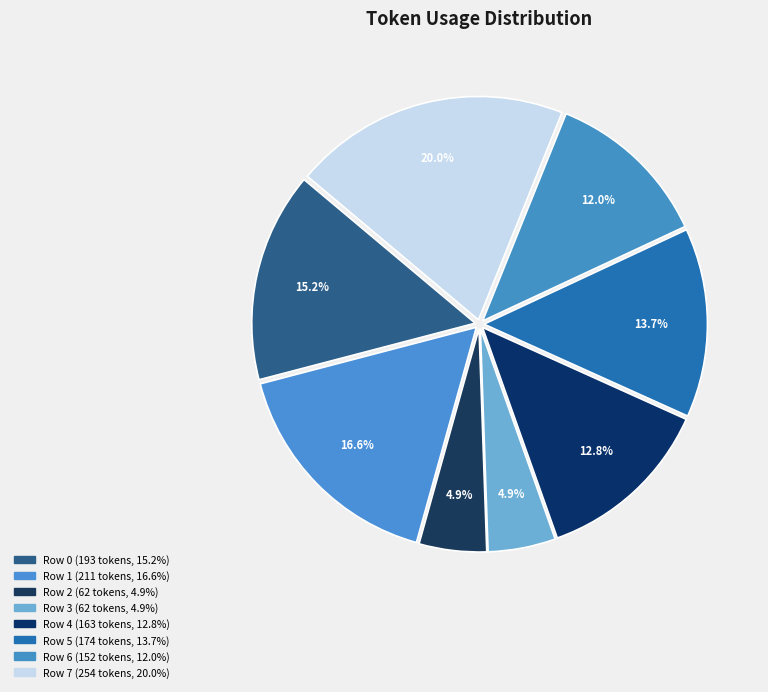

Which category has the biggest portion of the pie?

Row 7